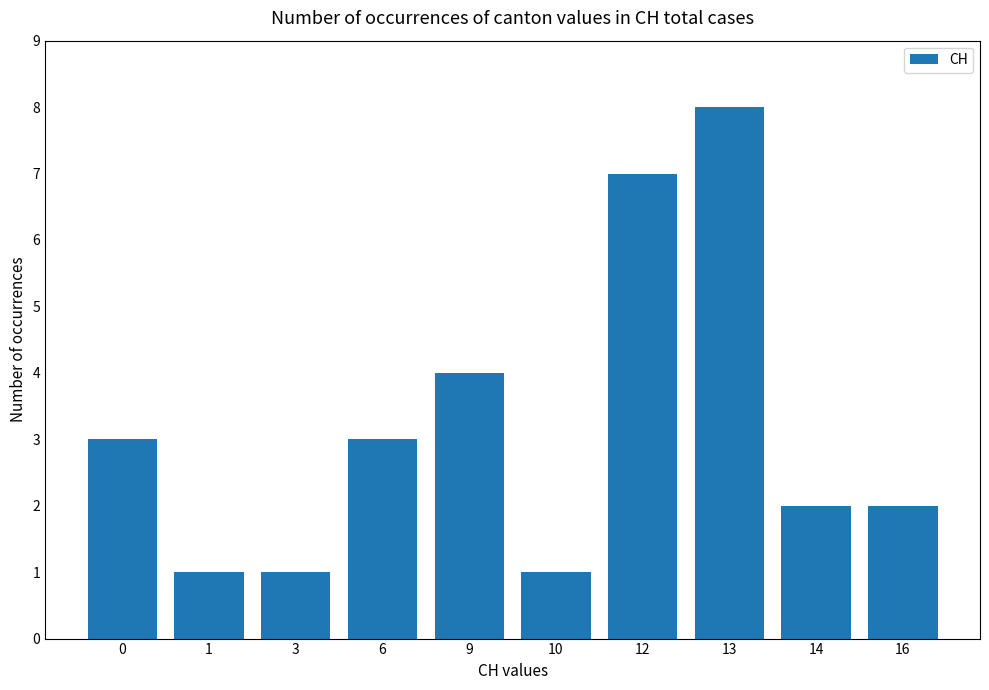

Reading left to right, extract all data points from this chart.

3	1	1	3	4	1	7	8	2	2